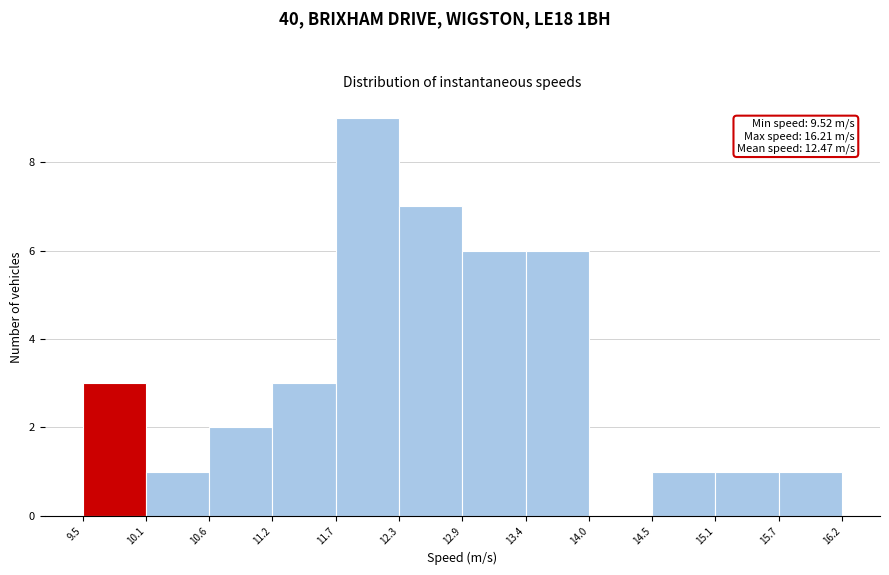

Over which range of the x-axis is the bar tallest?

11.7 to 12.3